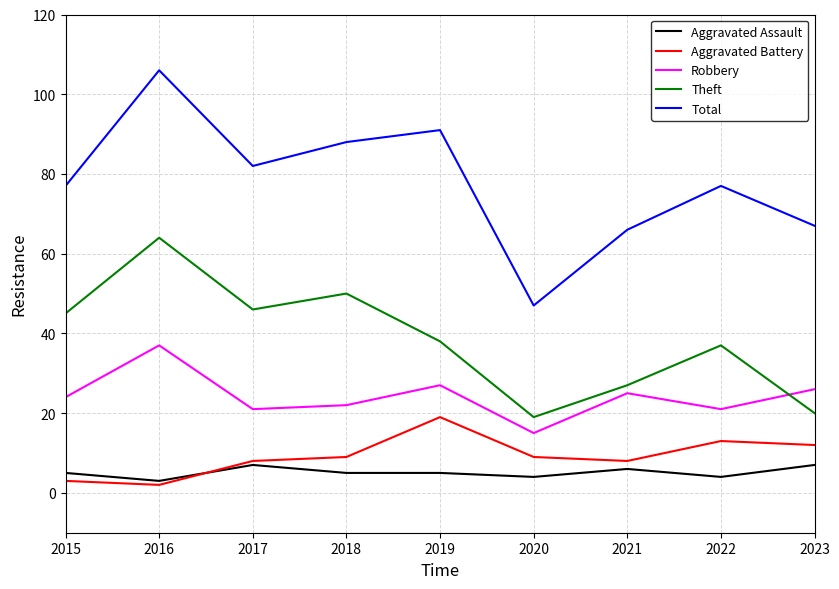

What is the difference between the maximum and minimum values in the Aggravated Assault series?

4